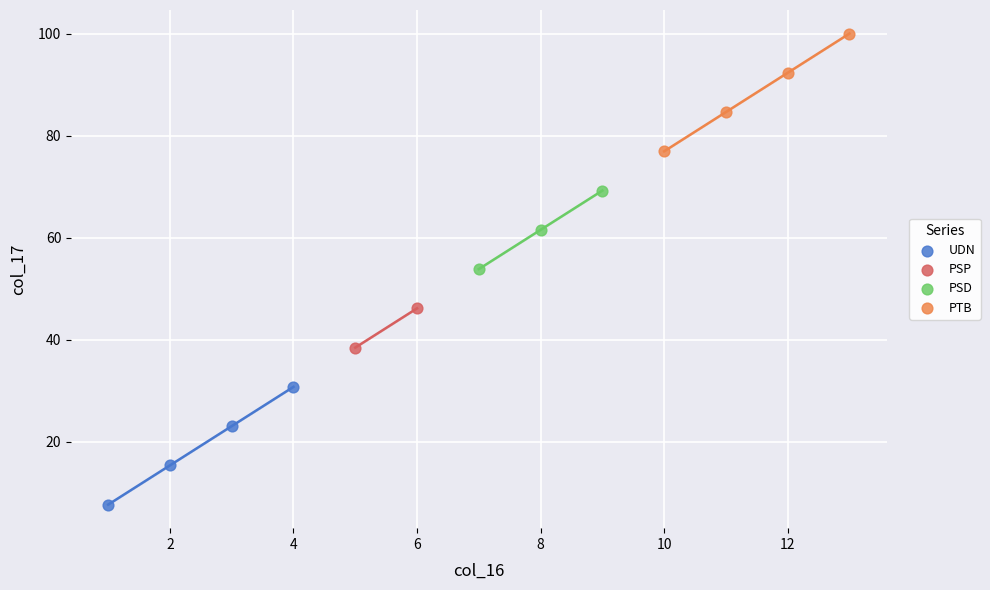

Which series contains the lowest Y value?

UDN